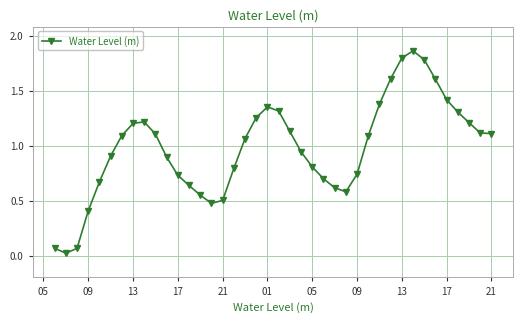

True or false: the data has more than 2 interior local peaks.

True